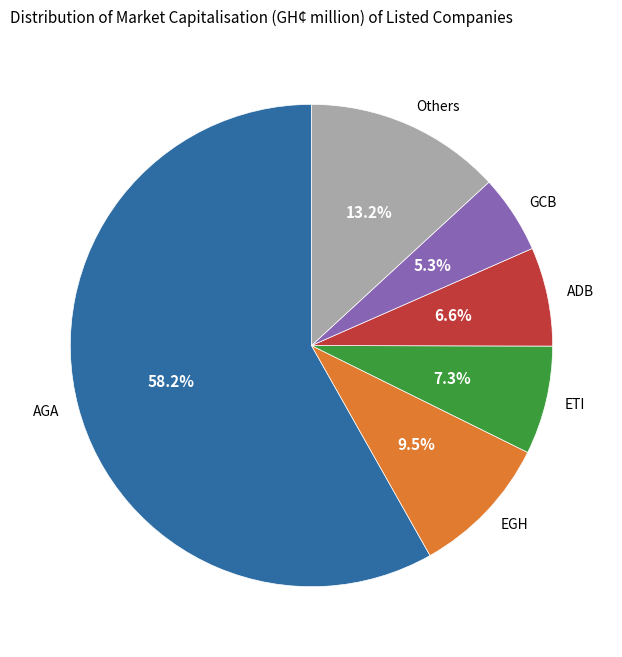

Count the number of slices in the pie.

6